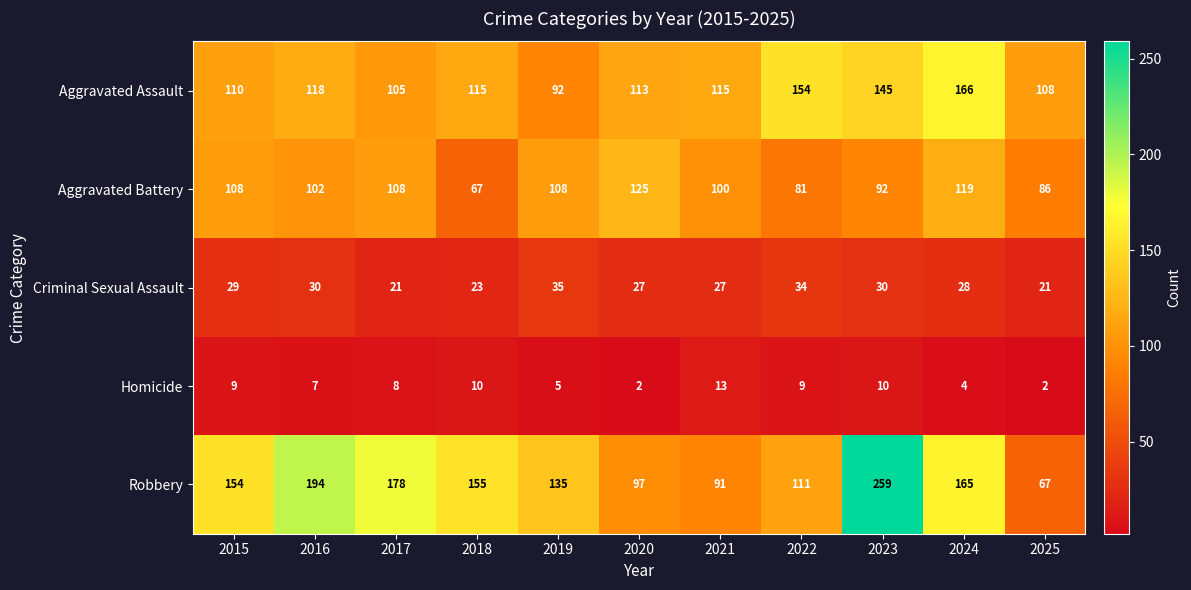

What is the difference between the second highest and second lowest values in the Aggravated Battery series?

38